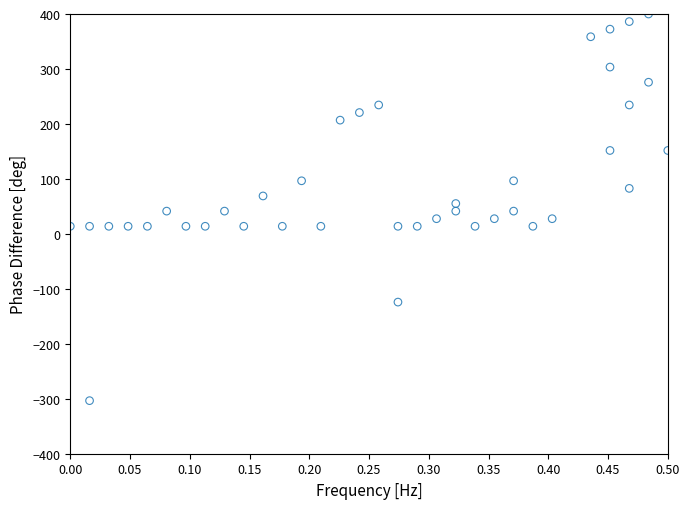

What is the range of Y values (max minus min)?

703.4